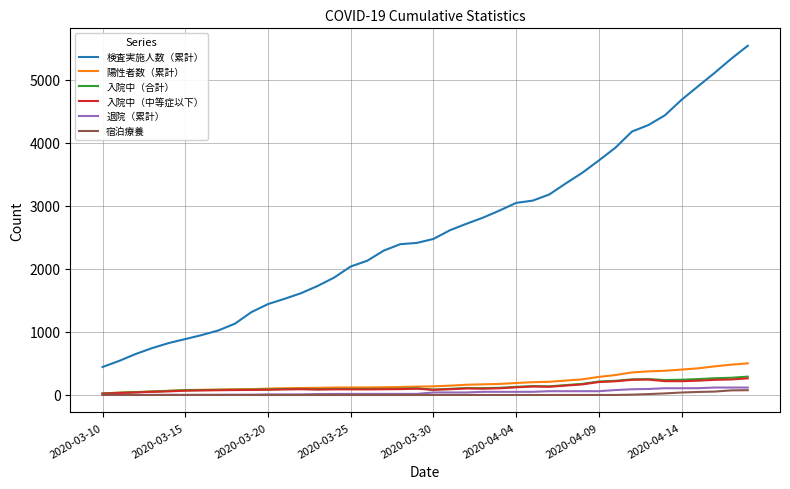

Which series has the largest total across all categories?

検査実施人数（累計）